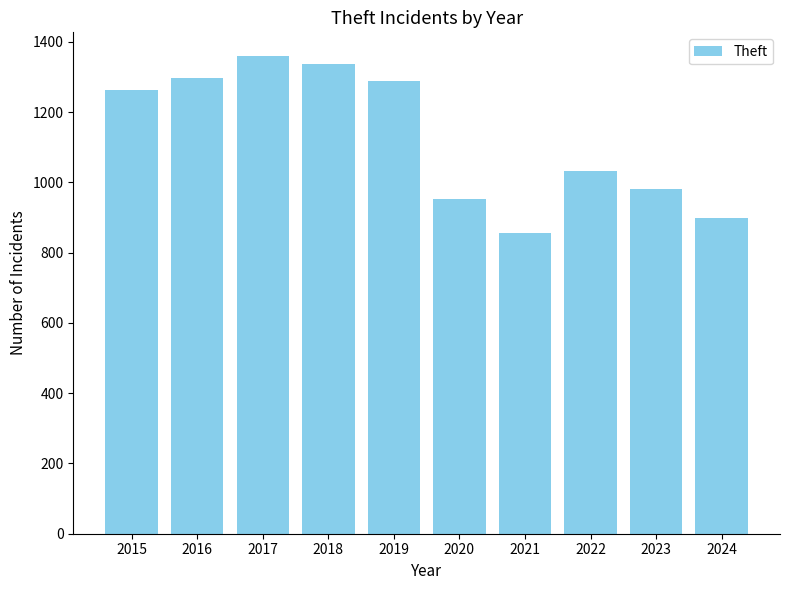

What is the average value?

1126